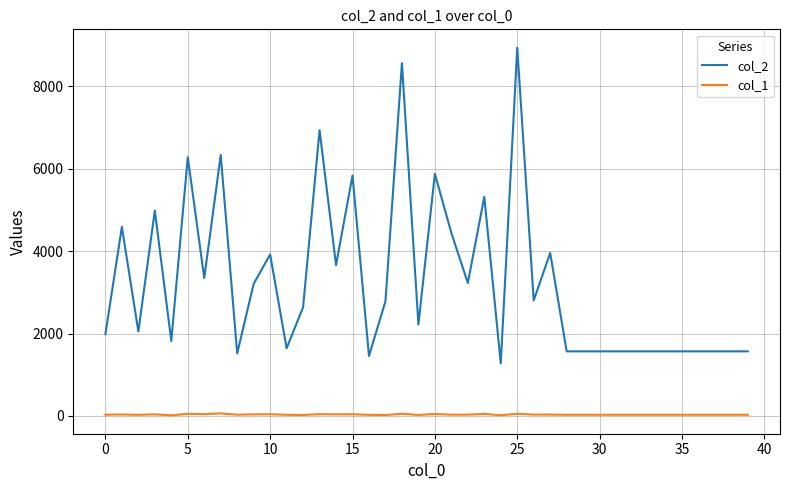

Count the number of data series in this chart.

2